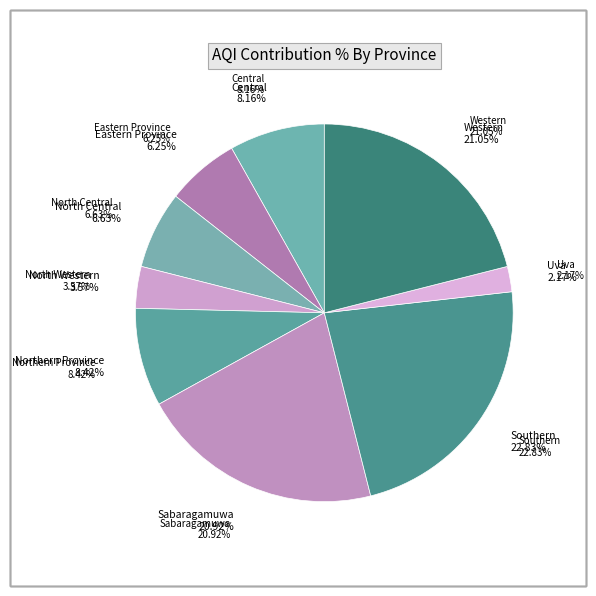

To the nearest percent, what percentage of the pie is North Western?

4%